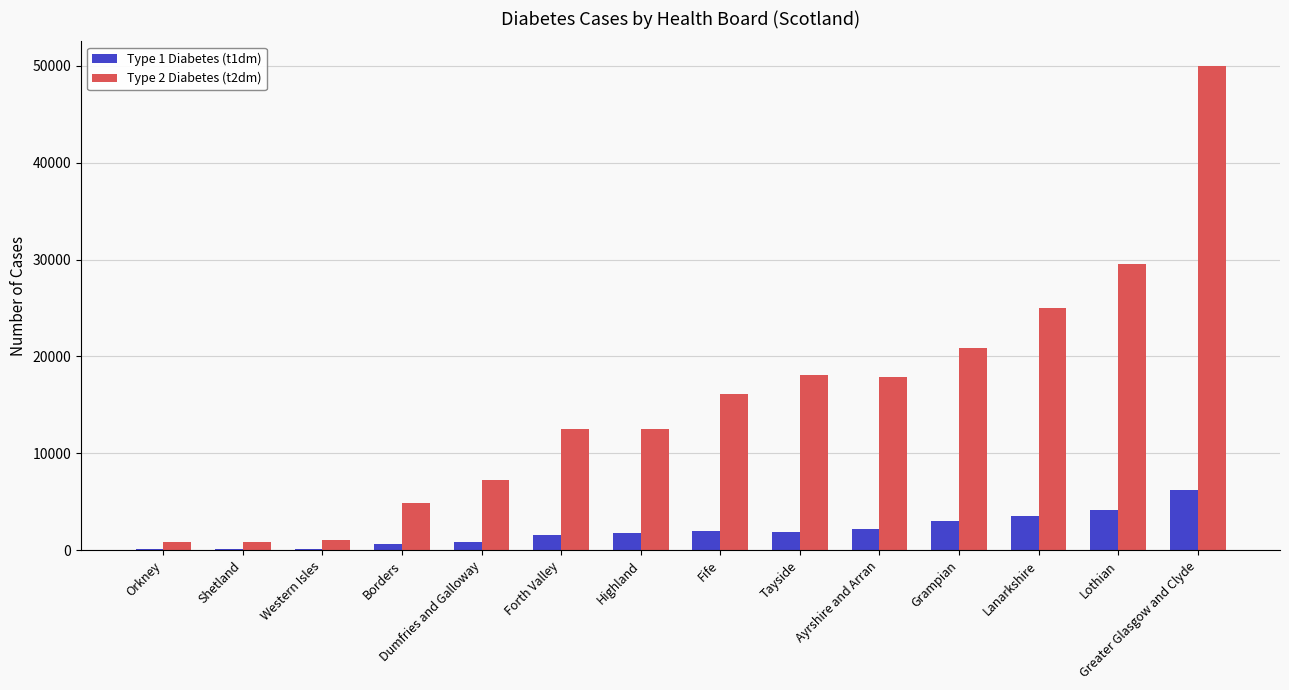

Does the chart contain stacked bars?

No